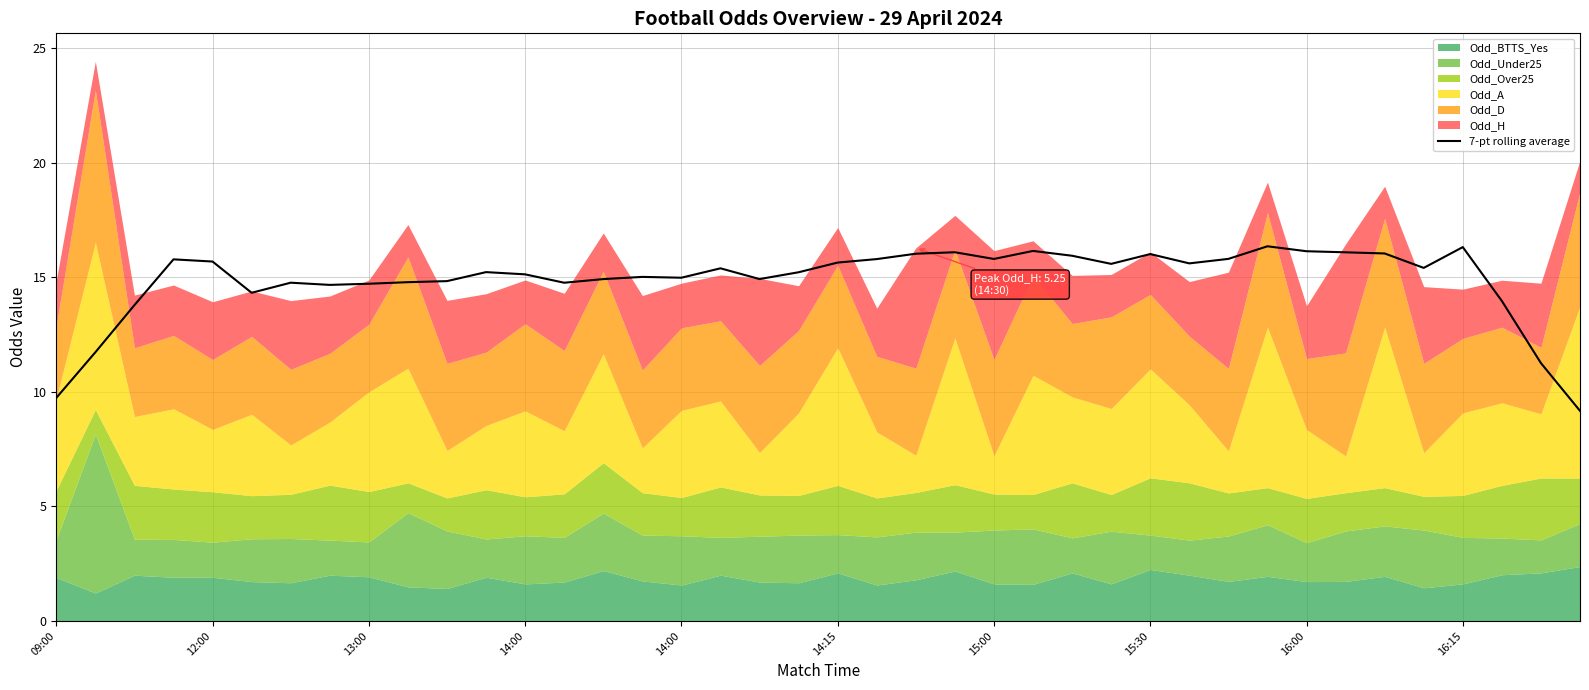

What is the difference between the maximum and minimum values?

7.2